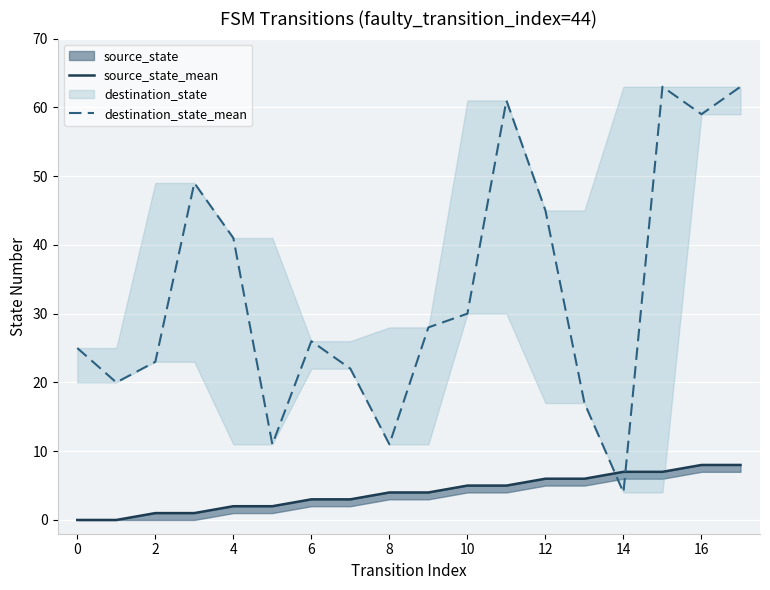

Which series has the largest range (max minus min)?

destination_state_mean